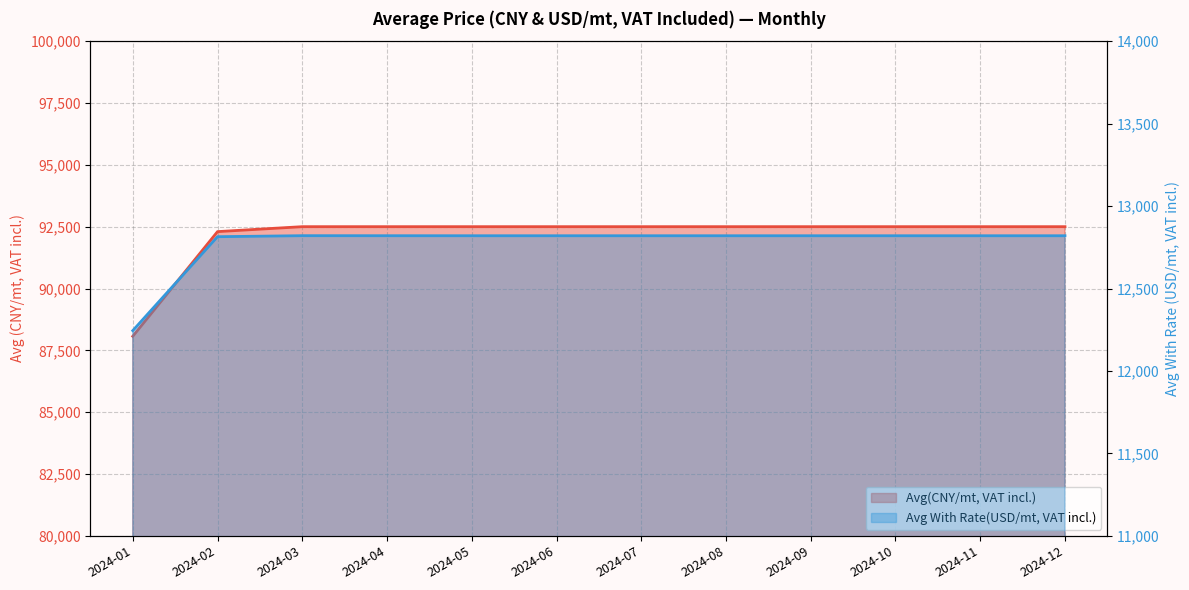

What is the total value across all series at 2024-07?

105320.0